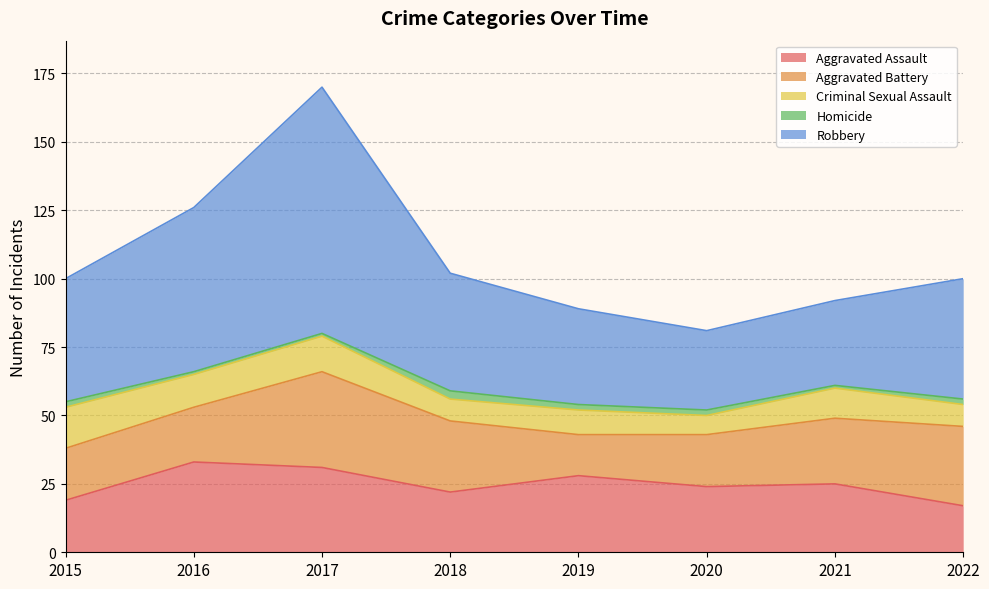

What is the difference between the maximum and minimum values in the Criminal Sexual Assault series?

8